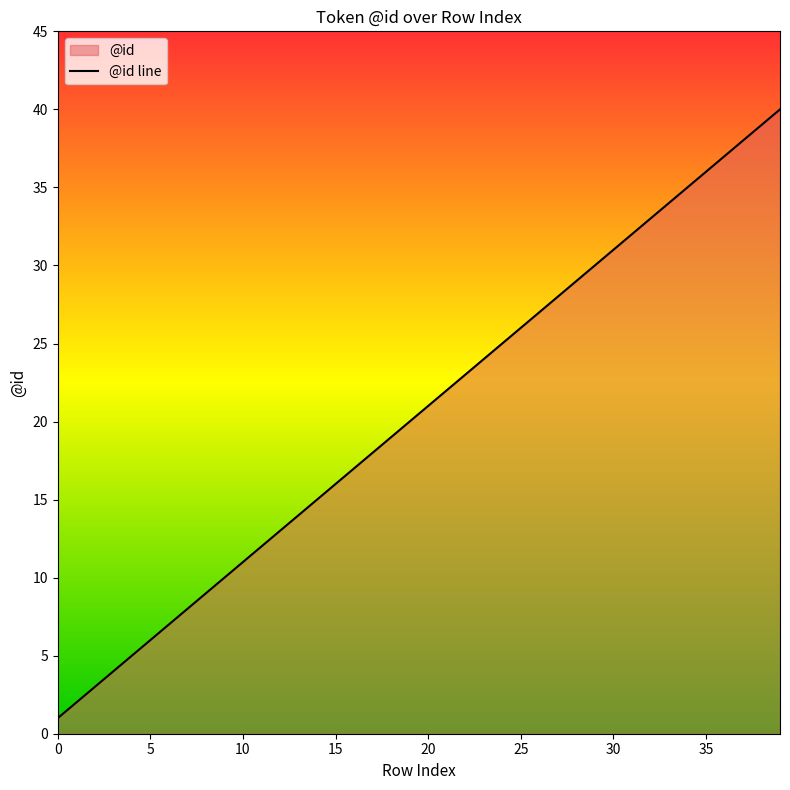

Between 9 and 20, which is larger?

20